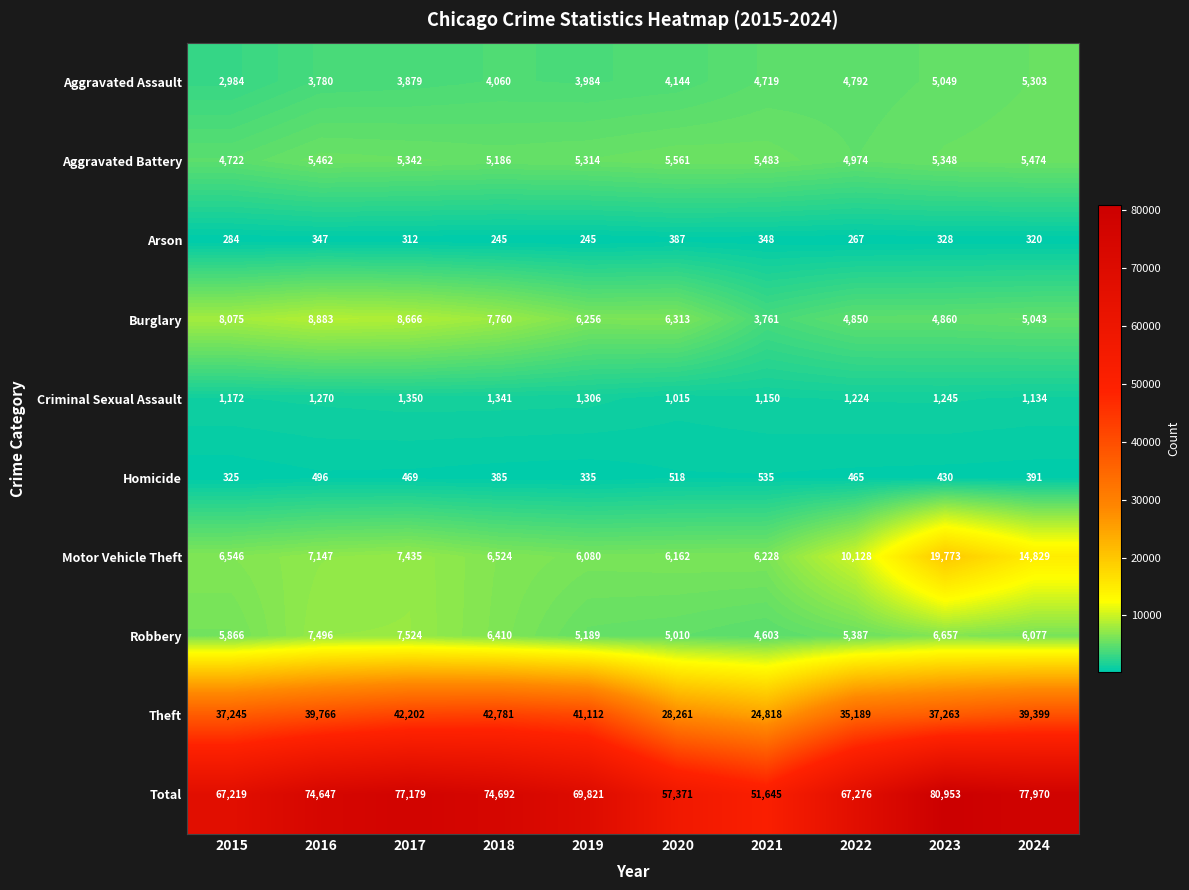

The value of Homicide at 2019 is 335. True or false?

True